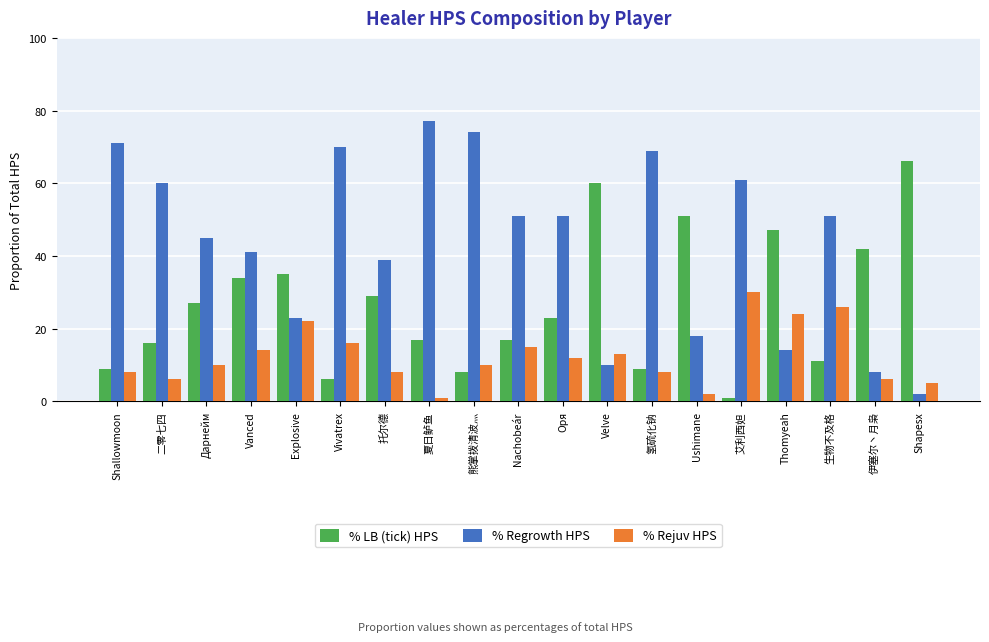

How many series are shown in this chart?

3